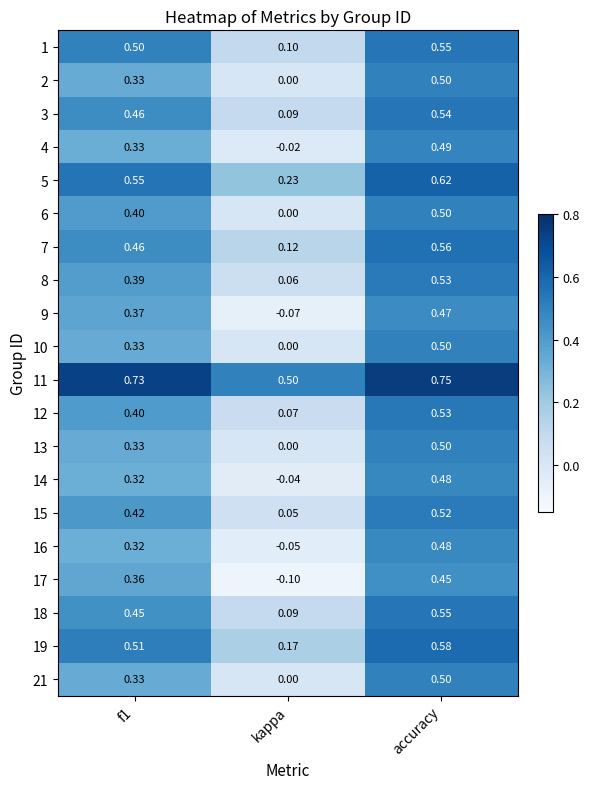

What is the smallest value displayed?

-0.1